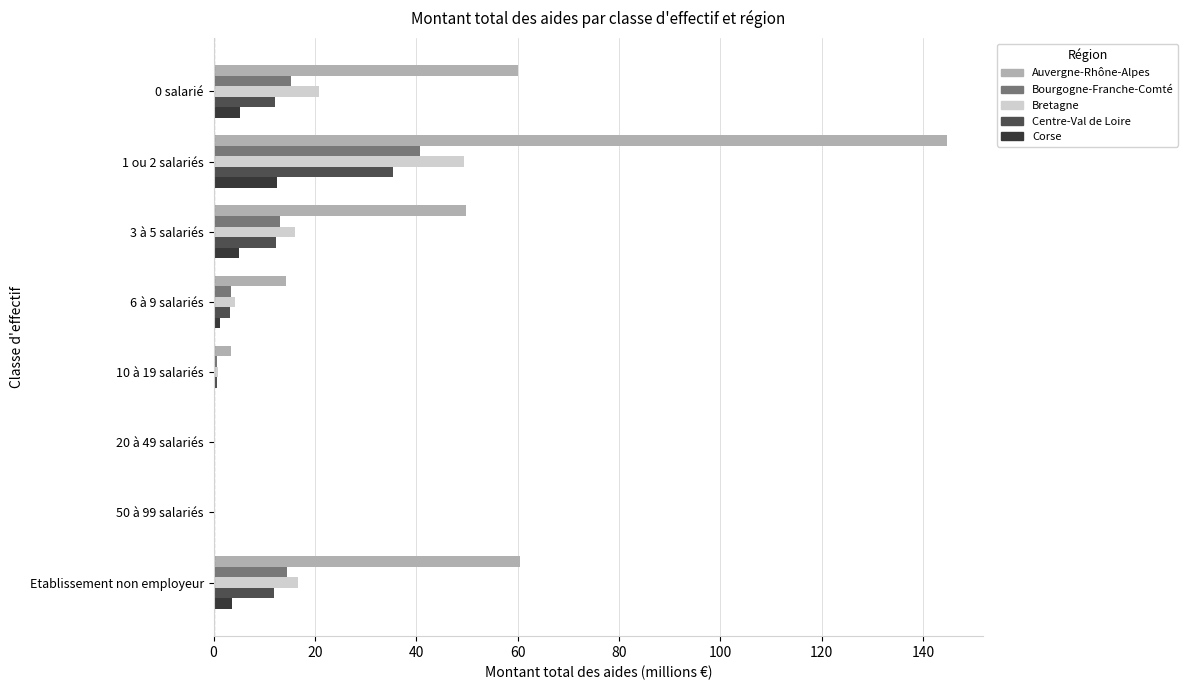

What is the greatest value displayed?

144.7